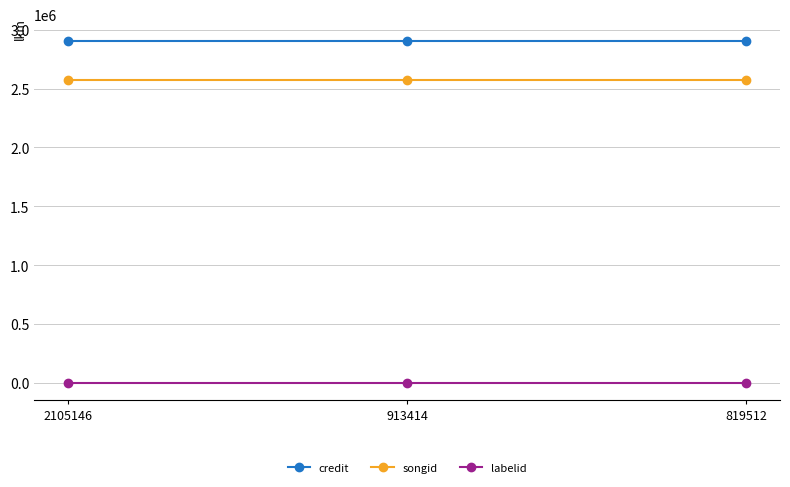

What is the spread (max minus min) of values at 913414?

2902231